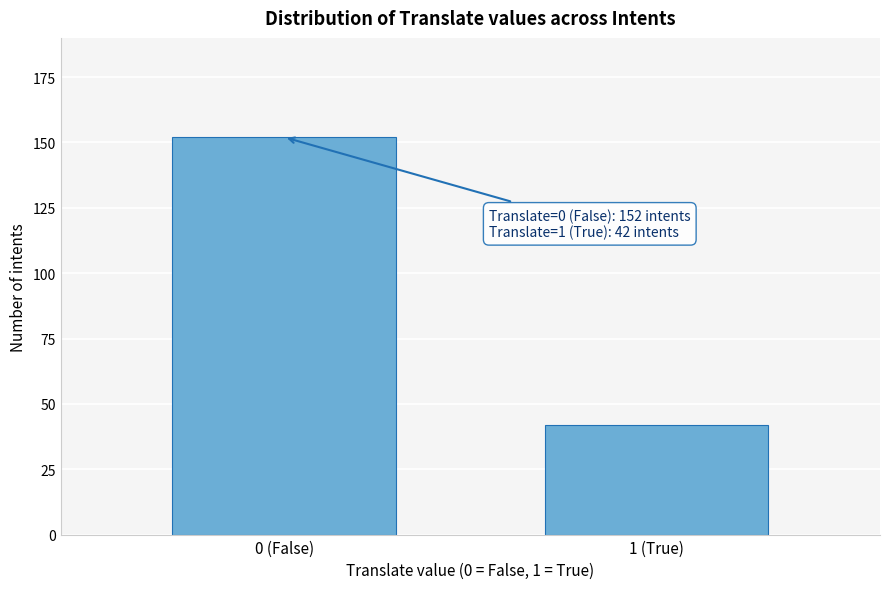

Reading left to right, list all the values displayed in this chart.

0 (False)=152	1 (True)=42